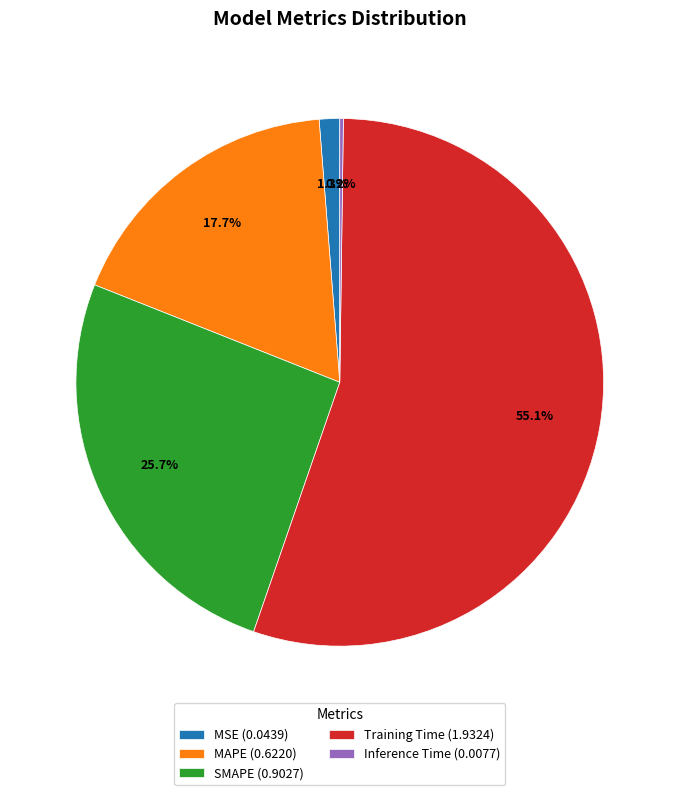

What is the majority slice?

Training Time